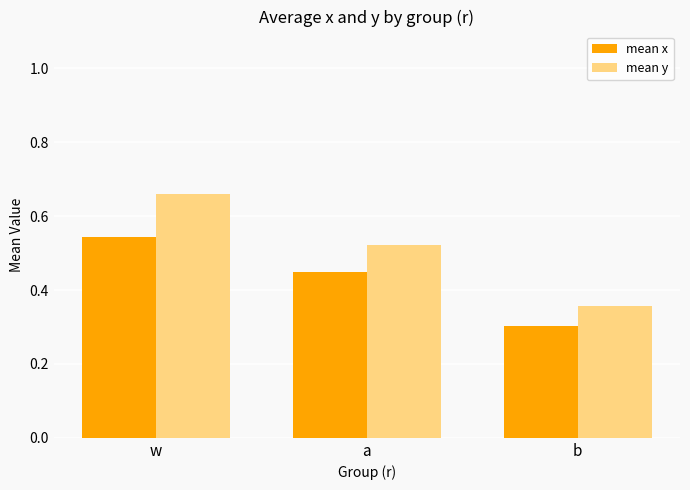

At a, list the series in order from largest to smallest.

mean y, mean x